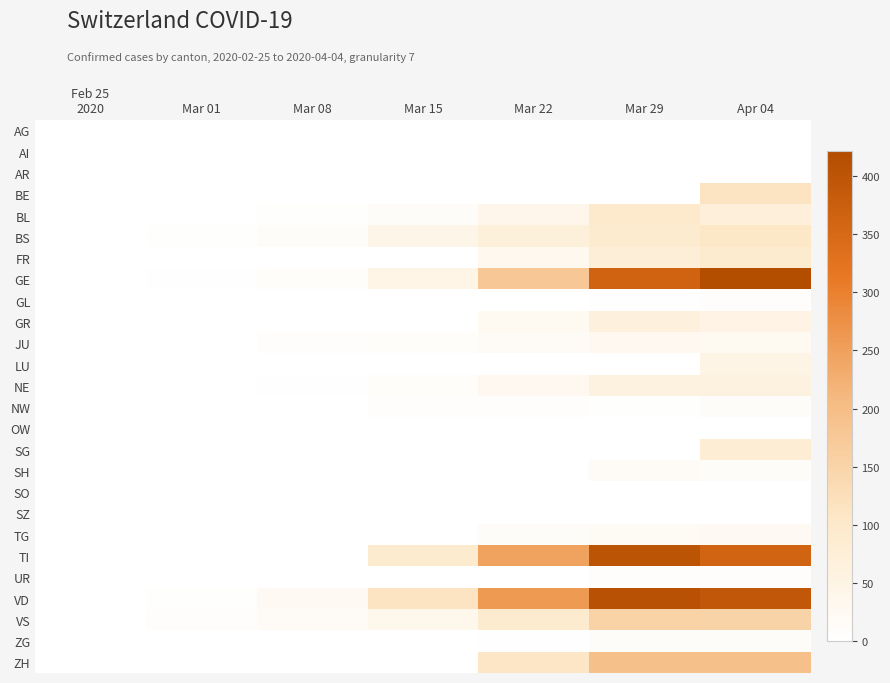

Reading left to right, transcribe all the data shown in this chart.

AG: Feb 25
2020=0	Mar 01=0	Mar 08=0	Mar 15=0	Mar 22=0	Mar 29=0	Apr 04=0
AI: Feb 25
2020=0	Mar 01=0	Mar 08=0	Mar 15=0	Mar 22=0	Mar 29=0	Apr 04=0
AR: Feb 25
2020=0	Mar 01=0	Mar 08=0	Mar 15=0	Mar 22=0	Mar 29=0	Apr 04=0
BE: Feb 25
2020=0	Mar 01=0	Mar 08=0	Mar 15=0	Mar 22=0	Mar 29=0	Apr 04=113
BL: Feb 25
2020=0	Mar 01=1	Mar 08=4	Mar 15=12	Mar 22=40	Mar 29=99	Apr 04=73
BS: Feb 25
2020=0	Mar 01=4	Mar 08=13	Mar 15=42	Mar 22=69	Mar 29=90	Apr 04=108
FR: Feb 25
2020=0	Mar 01=0	Mar 08=0	Mar 15=0	Mar 22=32	Mar 29=76	Apr 04=89
GE: Feb 25
2020=0	Mar 01=3	Mar 08=9	Mar 15=46	Mar 22=179	Mar 29=365	Apr 04=421
GL: Feb 25
2020=0	Mar 01=0	Mar 08=0	Mar 15=0	Mar 22=0	Mar 29=2	Apr 04=5
GR: Feb 25
2020=0	Mar 01=0	Mar 08=0	Mar 15=0	Mar 22=27	Mar 29=63	Apr 04=52
JU: Feb 25
2020=0	Mar 01=1	Mar 08=5	Mar 15=9	Mar 22=18	Mar 29=28	Apr 04=27
LU: Feb 25
2020=0	Mar 01=0	Mar 08=0	Mar 15=0	Mar 22=0	Mar 29=0	Apr 04=49
NE: Feb 25
2020=0	Mar 01=0	Mar 08=3	Mar 15=9	Mar 22=28	Mar 29=60	Apr 04=59
NW: Feb 25
2020=0	Mar 01=0	Mar 08=0	Mar 15=6	Mar 22=5	Mar 29=4	Apr 04=10
OW: Feb 25
2020=0	Mar 01=0	Mar 08=0	Mar 15=0	Mar 22=0	Mar 29=0	Apr 04=0
SG: Feb 25
2020=0	Mar 01=0	Mar 08=0	Mar 15=0	Mar 22=0	Mar 29=0	Apr 04=79
SH: Feb 25
2020=0	Mar 01=0	Mar 08=0	Mar 15=0	Mar 22=0	Mar 29=15	Apr 04=12
SO: Feb 25
2020=0	Mar 01=0	Mar 08=0	Mar 15=0	Mar 22=0	Mar 29=0	Apr 04=0
SZ: Feb 25
2020=0	Mar 01=0	Mar 08=0	Mar 15=0	Mar 22=0	Mar 29=0	Apr 04=0
TG: Feb 25
2020=0	Mar 01=0	Mar 08=0	Mar 15=1	Mar 22=10	Mar 29=21	Apr 04=26
TI: Feb 25
2020=0	Mar 01=0	Mar 08=0	Mar 15=92	Mar 22=246	Mar 29=402	Apr 04=363
UR: Feb 25
2020=0	Mar 01=0	Mar 08=0	Mar 15=0	Mar 22=0	Mar 29=7	Apr 04=6
VD: Feb 25
2020=0	Mar 01=4	Mar 08=22	Mar 15=113	Mar 22=259	Mar 29=409	Apr 04=392
VS: Feb 25
2020=0	Mar 01=7	Mar 08=16	Mar 15=36	Mar 22=92	Mar 29=153	Apr 04=150
ZG: Feb 25
2020=0	Mar 01=0	Mar 08=0	Mar 15=0	Mar 22=3	Mar 29=12	Apr 04=14
ZH: Feb 25
2020=0	Mar 01=0	Mar 08=0	Mar 15=0	Mar 22=110	Mar 29=194	Apr 04=194